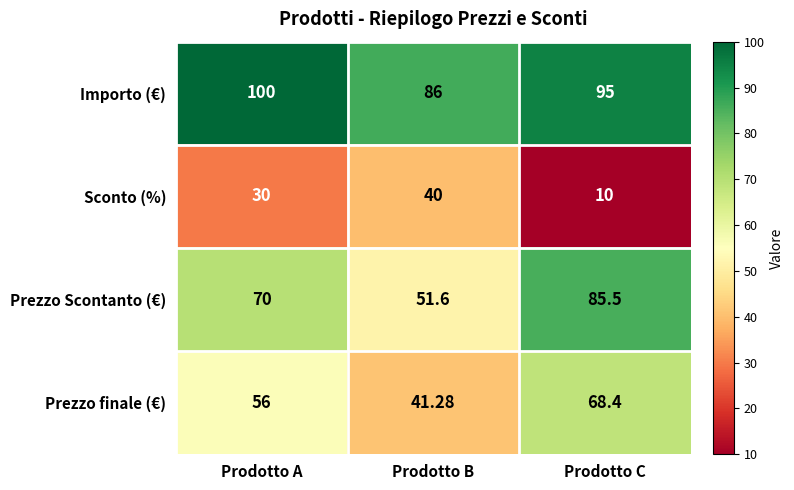

Which label corresponds to the smallest value in the chart?

Prodotto C